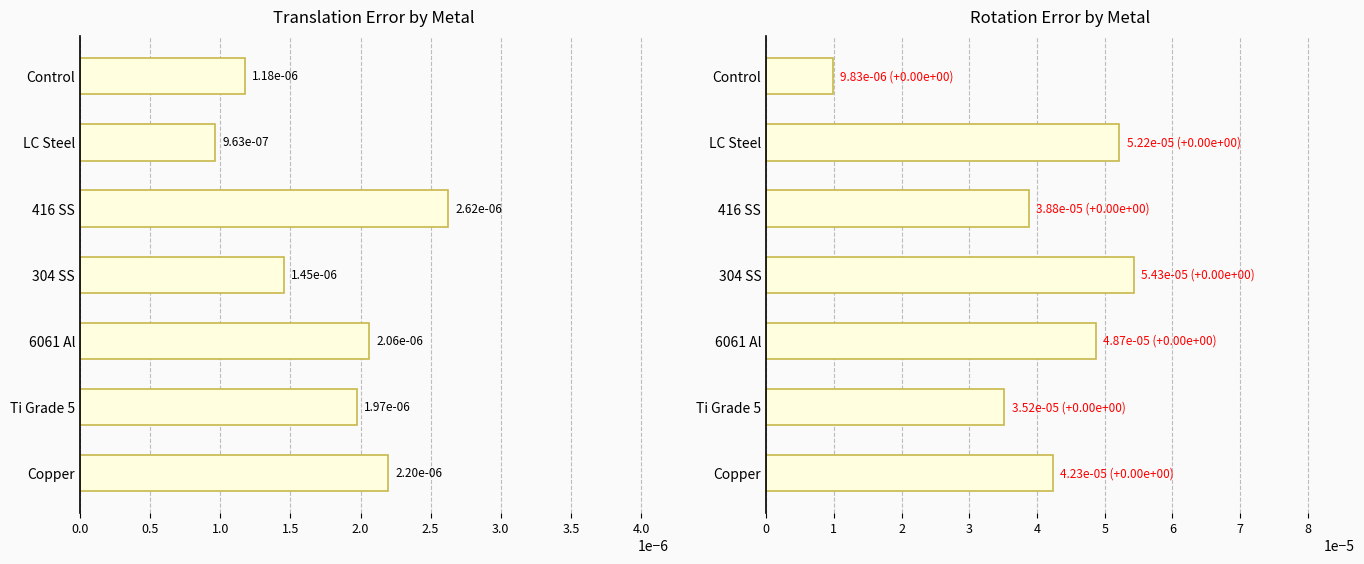

At 416 SS, list the series in order from largest to smallest.

Rotation Error by Metal, Translation Error by Metal